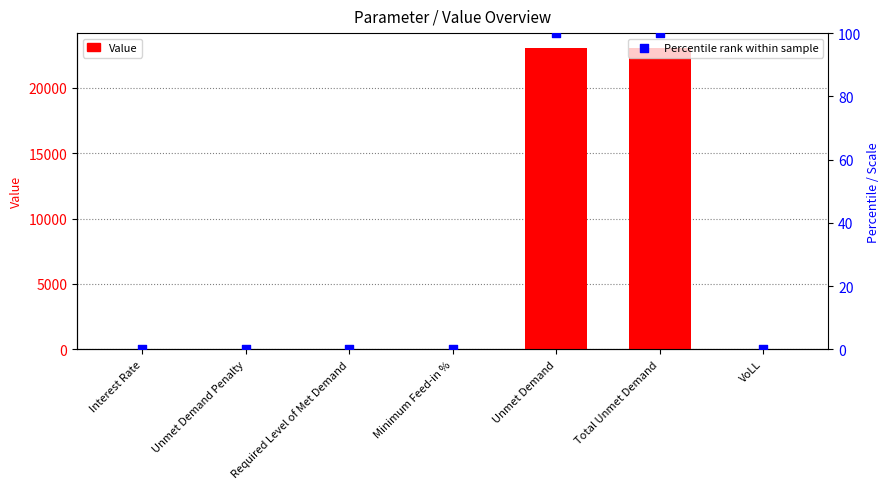

Which series has the largest Y range (max minus min)?

Value